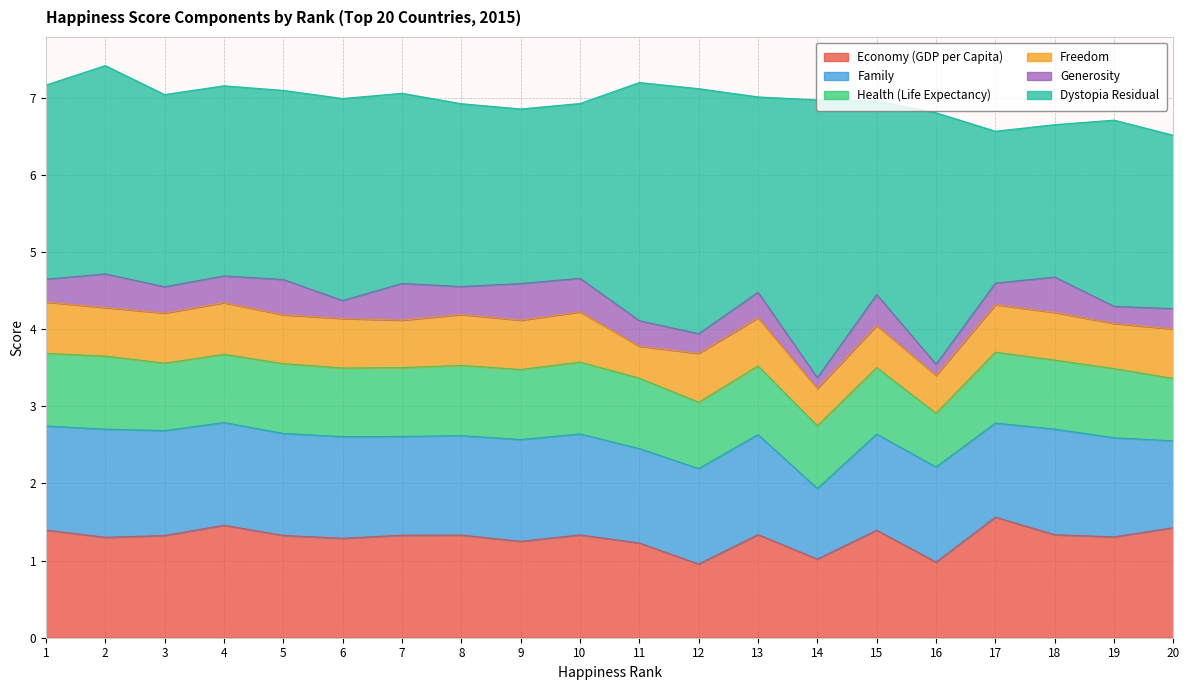

In Dystopia Residual, how many points are lower than both neighbors (excluding endpoints)?

5